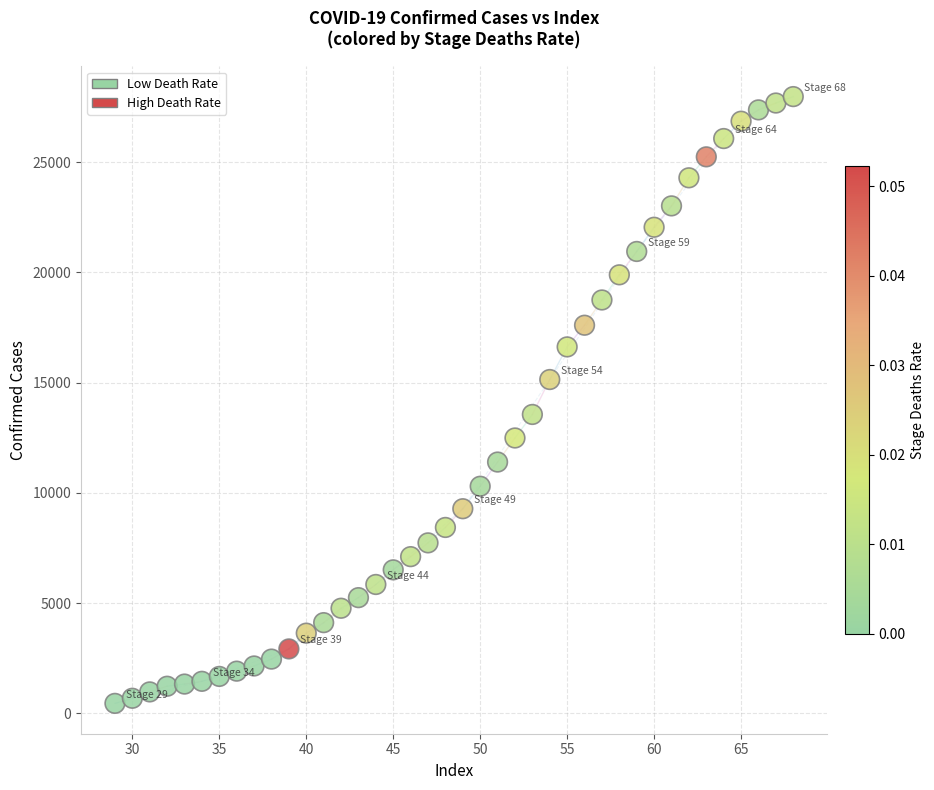

What is the range of X values (max minus min)?

39